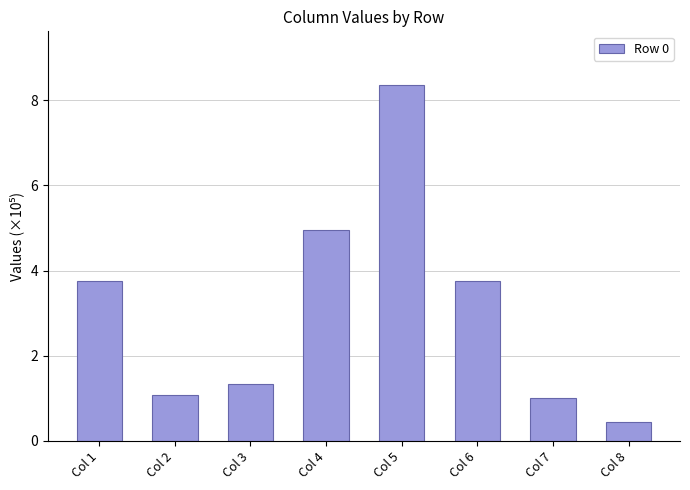

Are the bars grouped side by side (vs. stacked)?

No